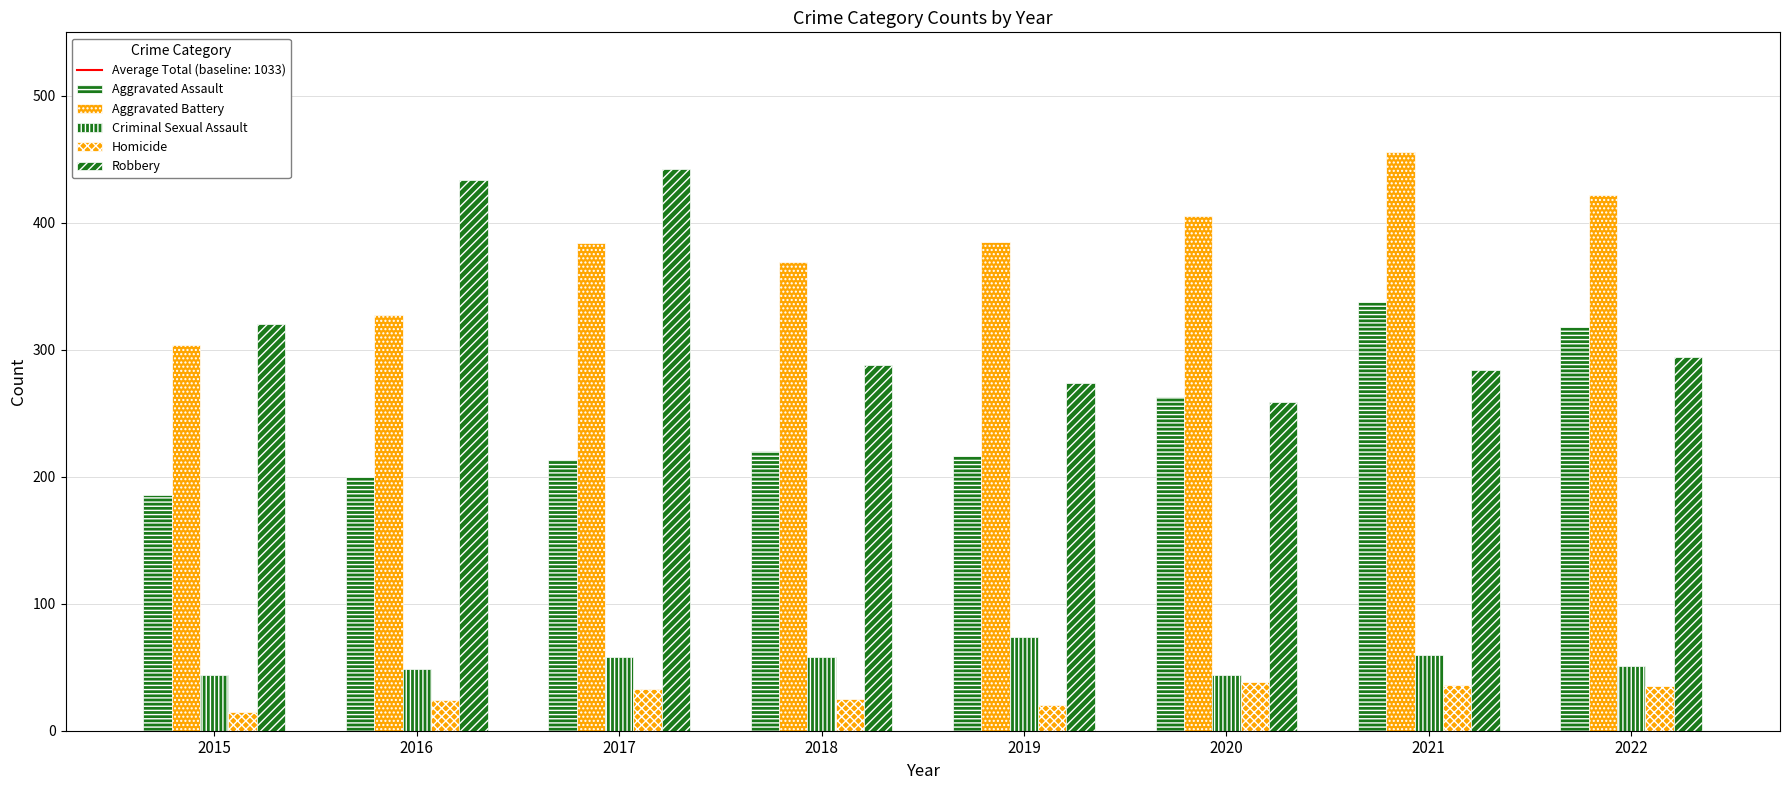

What is the difference between the maximum and minimum values in the Homicide series?

23